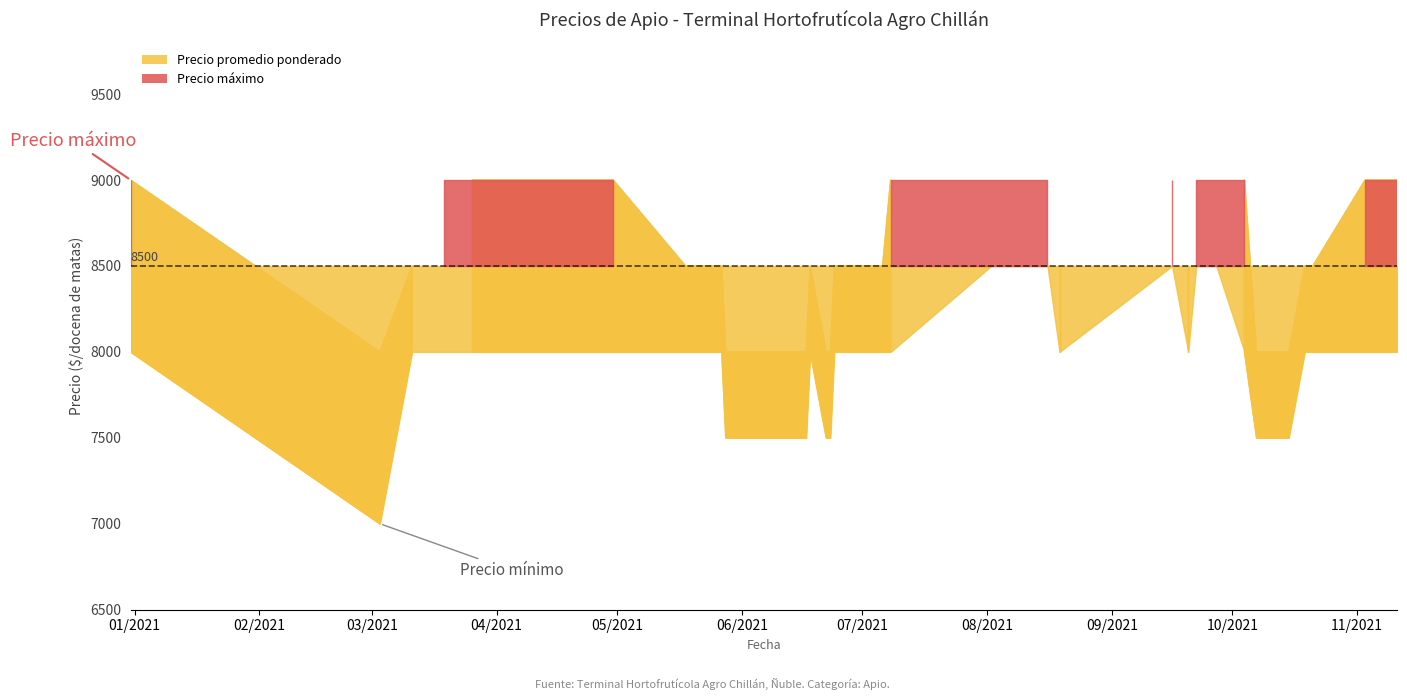

List the series in order of their overall mean, lowest first.

Precio minimo, Precio promedio ponderado, Precio maximo